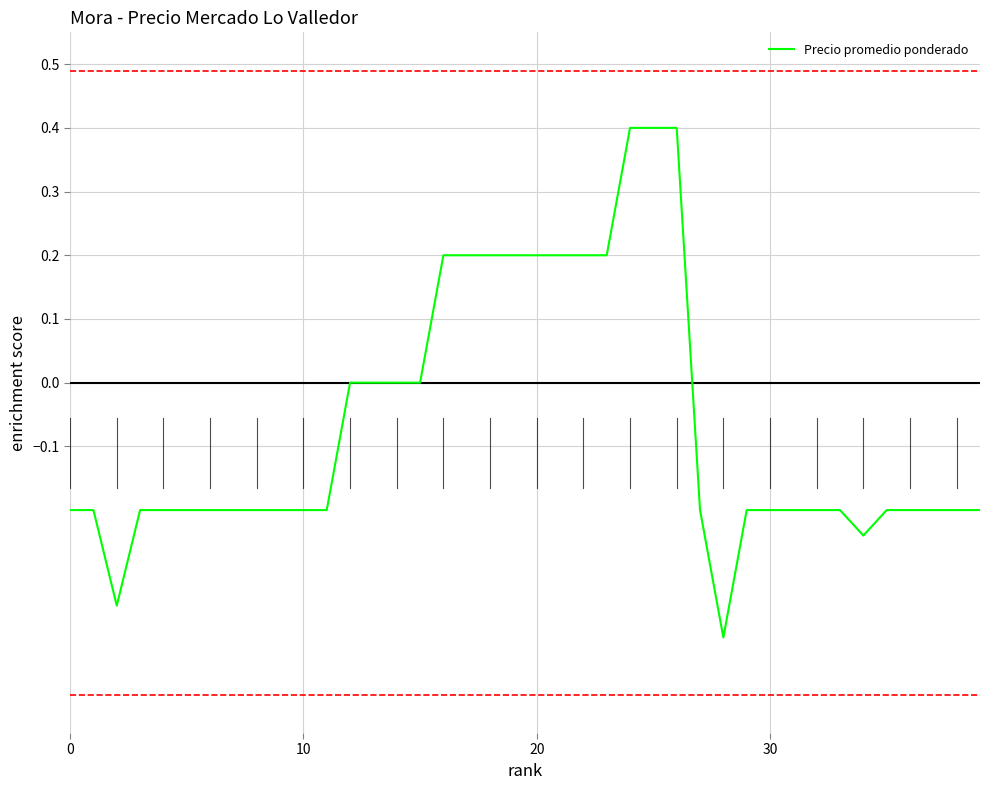

What is the maximum value shown in the chart?

0.4